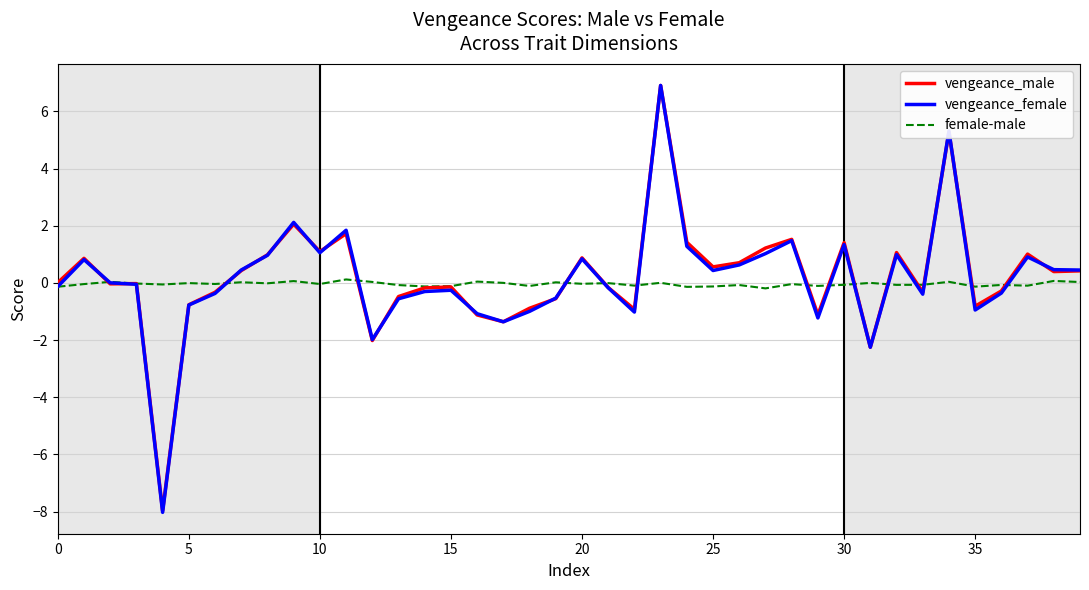

What is the maximum value shown in the chart?

6.9